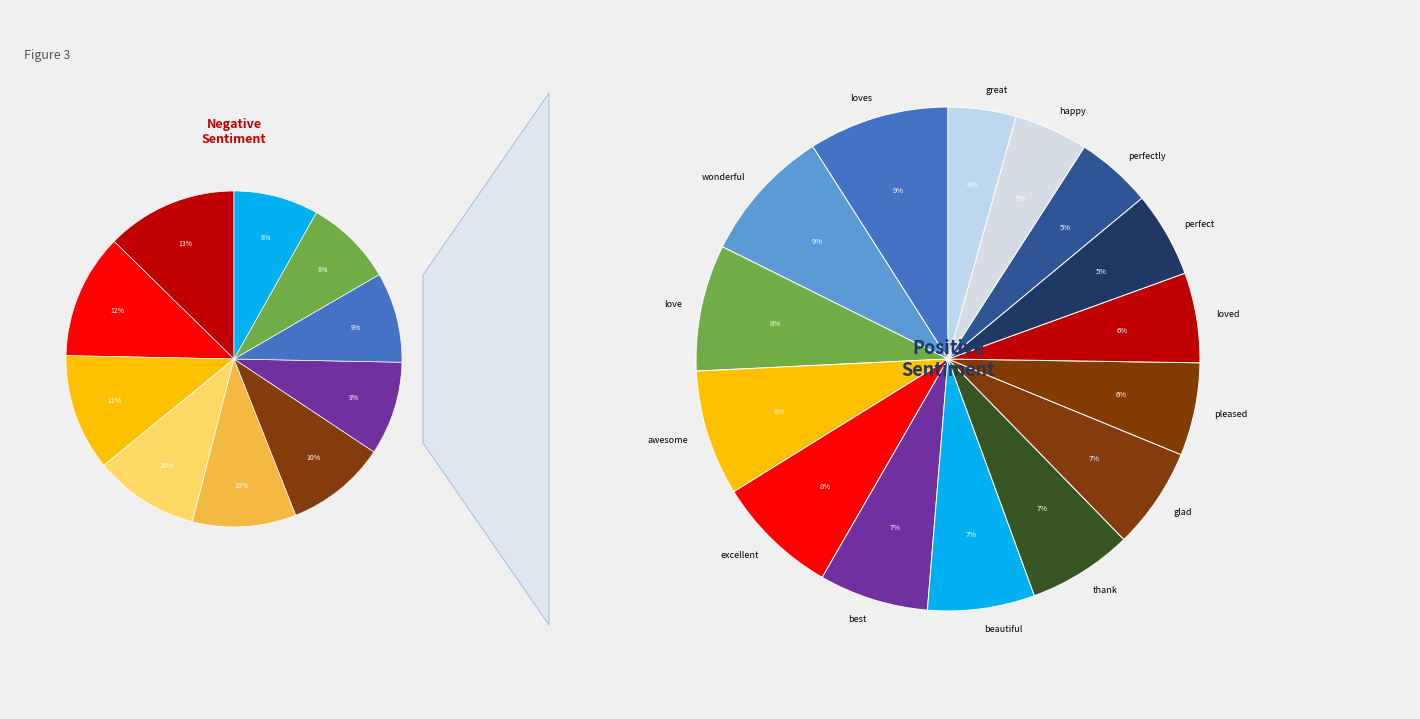

Rank the categories by value from highest to lowest.

loves, wonderful, love, awesome, excellent, best, beautiful, thank, glad, pleased, loved, perfect, perfectly, happy, great